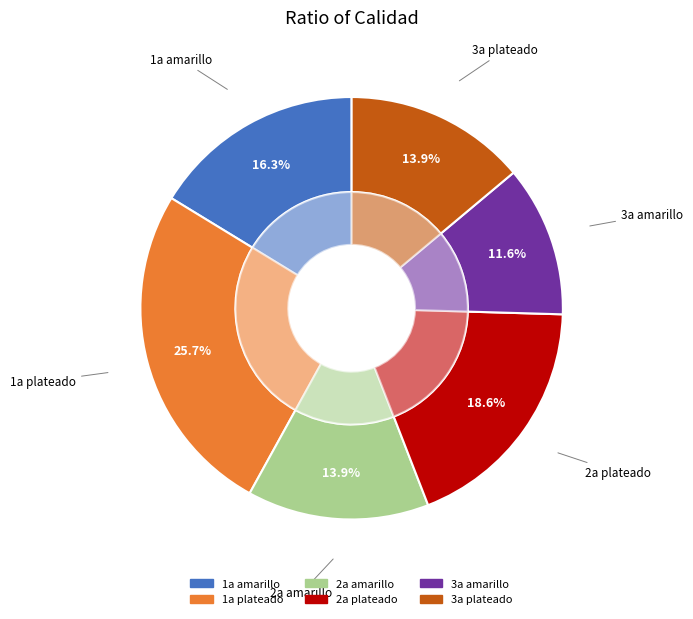

Is it true that 3a plateado is 7% of the pie?

False